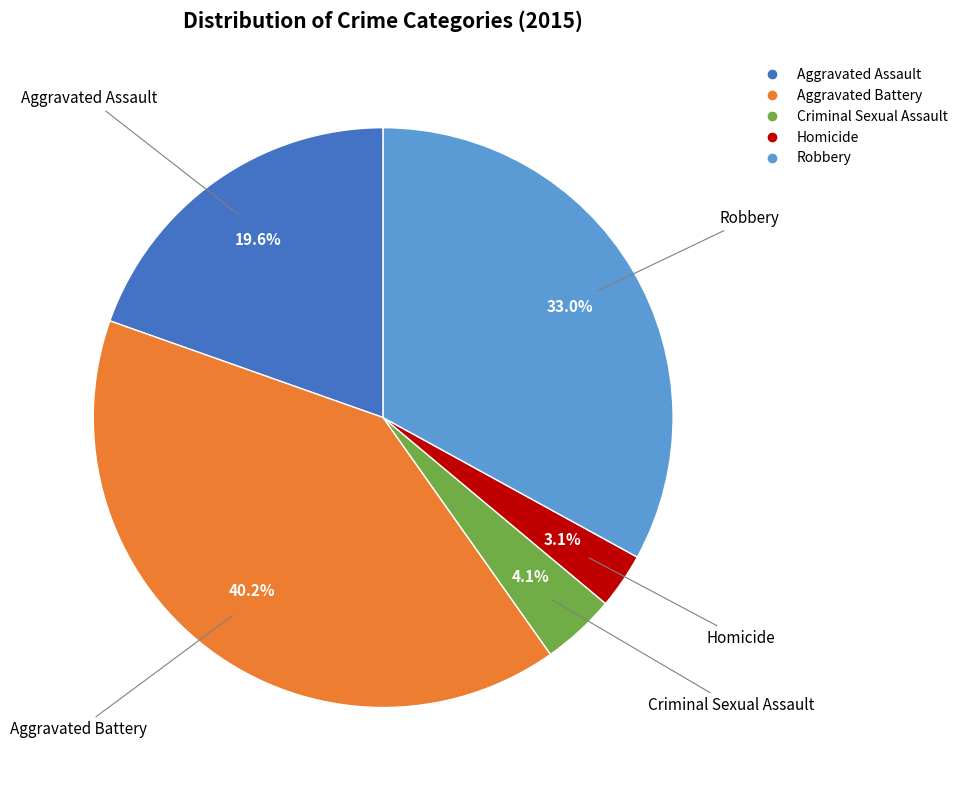

To the nearest percent, what is the difference between the Aggravated Battery and Criminal Sexual Assault slice percentages?

36%